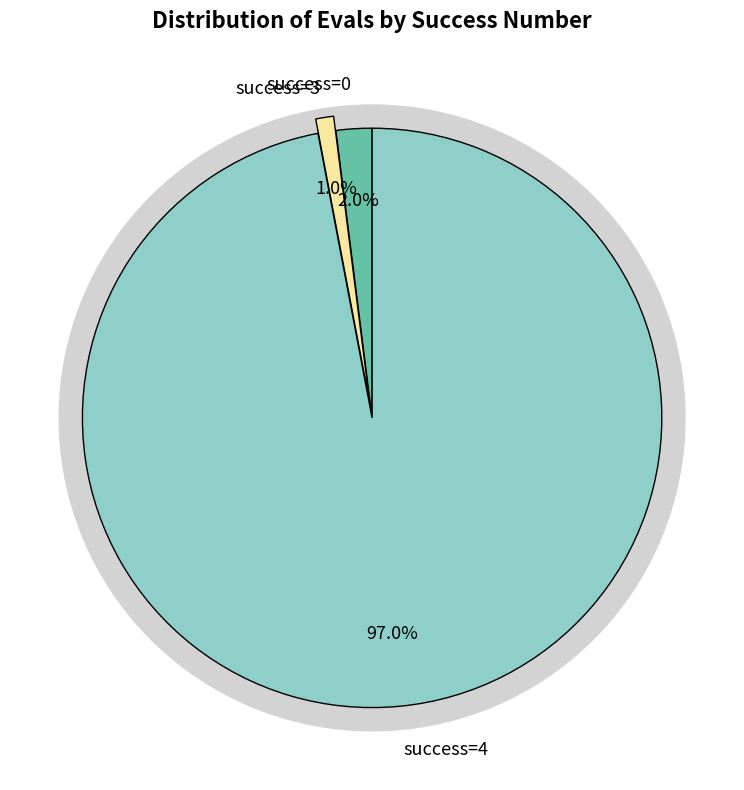

The 4 slice represents 15% of the pie. True or false?

False